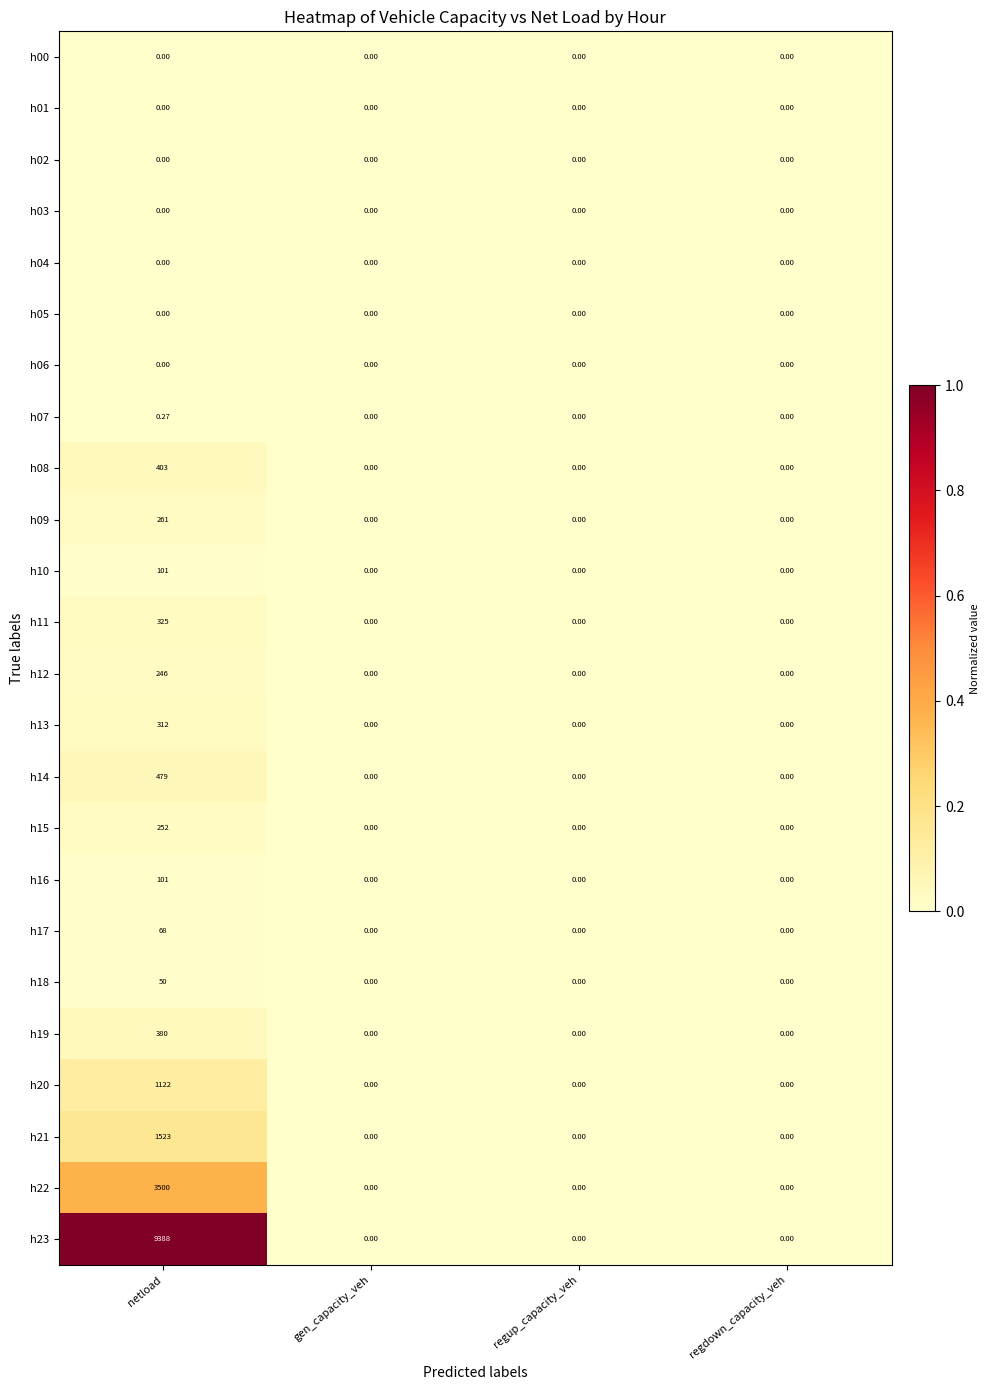

At which category is the sum across all series the highest?

netload